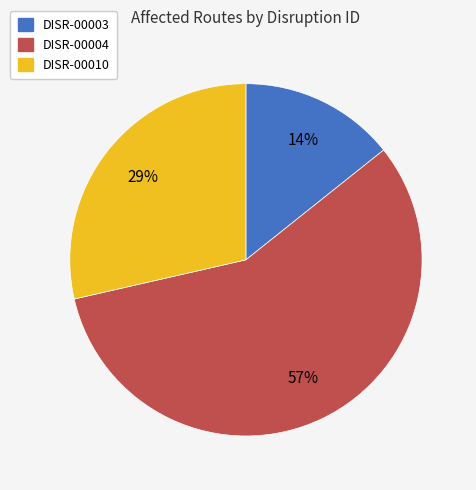

What percentage is the DISR-00003 slice, to the nearest percent?

14%